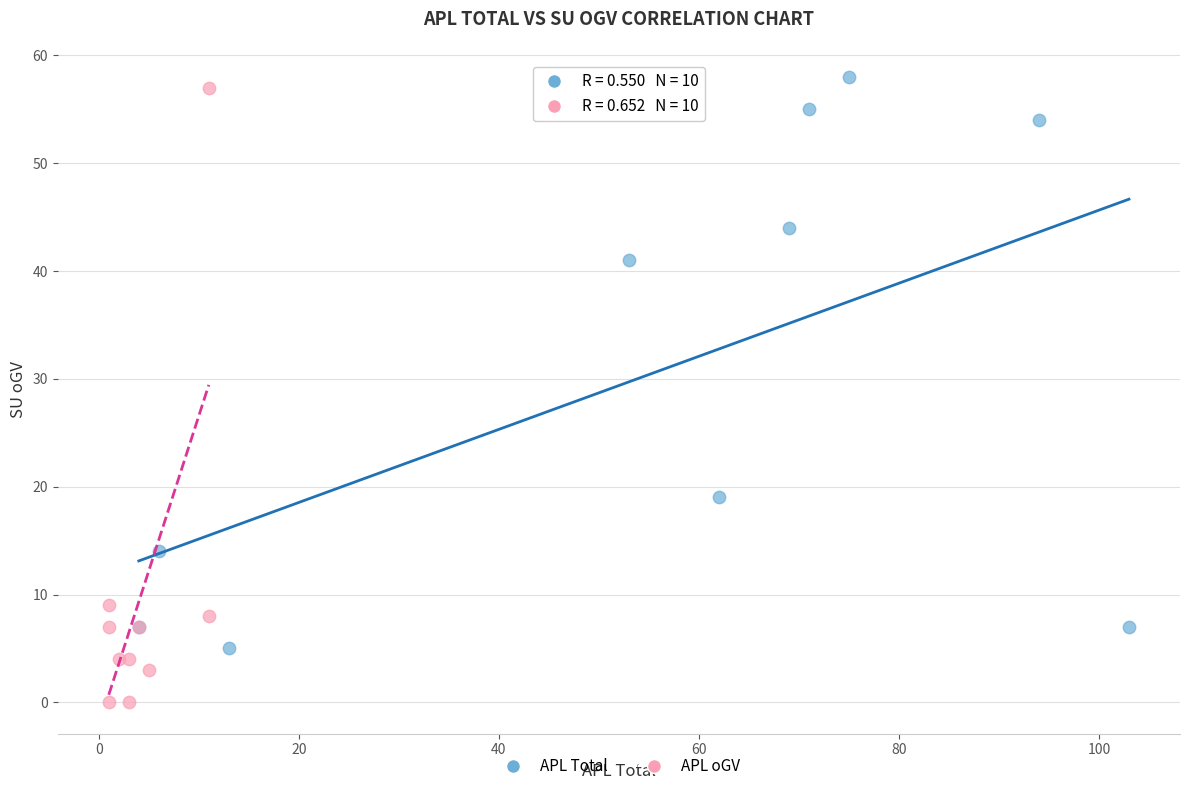

Which series contains the highest Y value?

APL Total